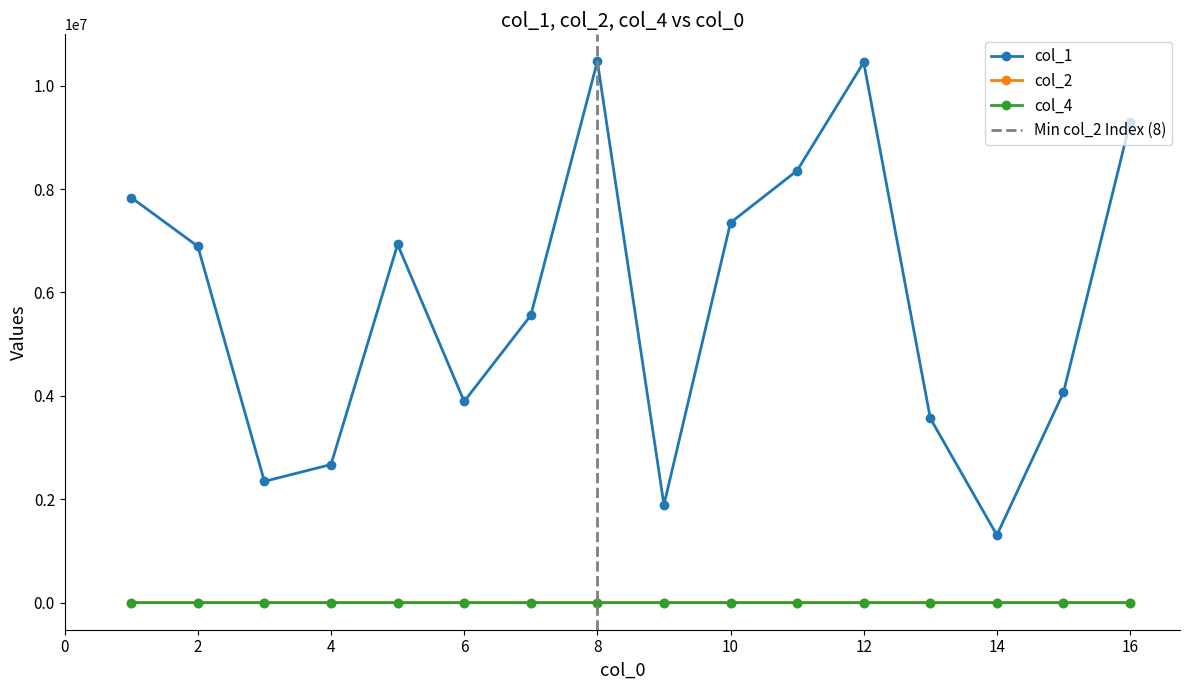

What is the difference between the maximum and minimum values in the col_2 series?

22